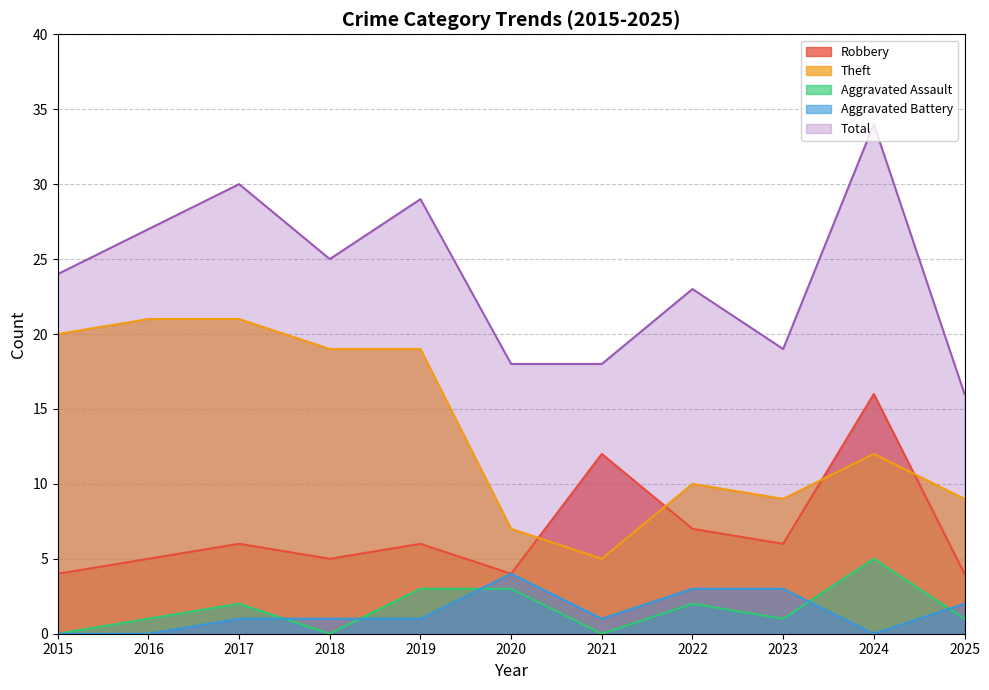

What is the value of the Total point at the 11th from the left?

16